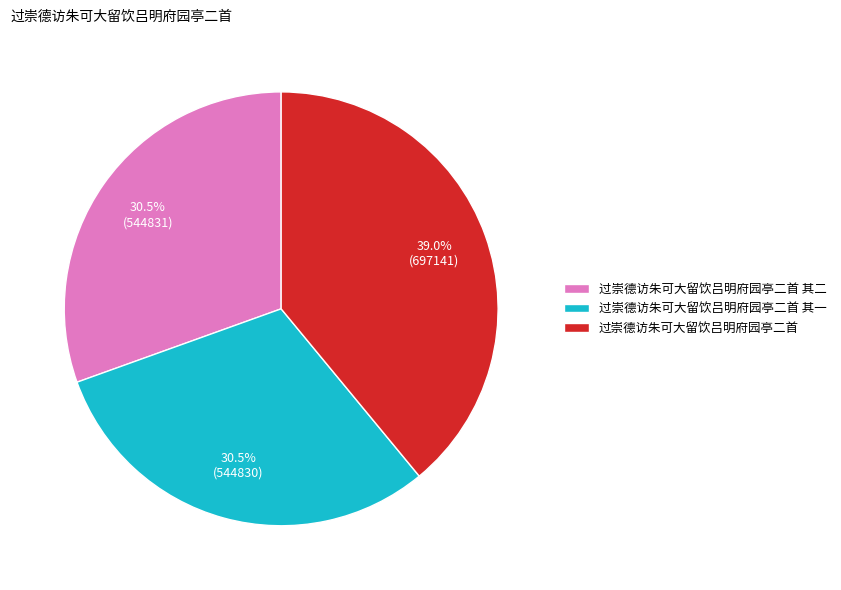

To the nearest percent, what is the combined percentage of 过崇德访朱可大留饮吕明府园亭二首 其二 and 过崇德访朱可大留饮吕明府园亭二首 其一?

61%